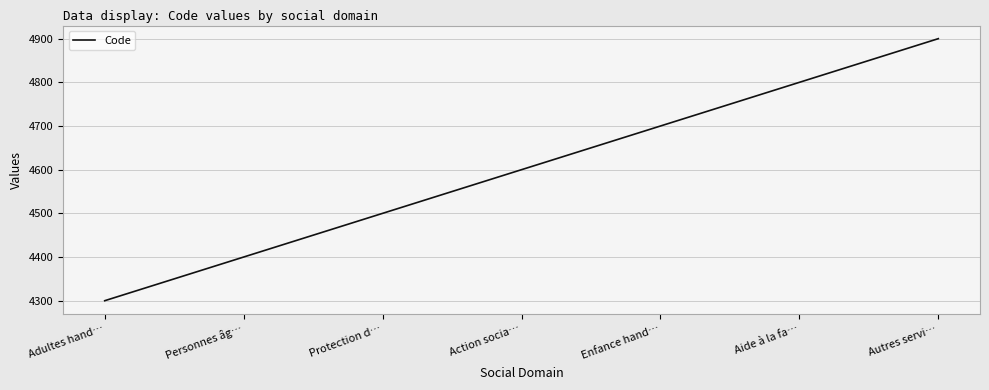

The value at Personnes âg… is 4400. True or false?

True